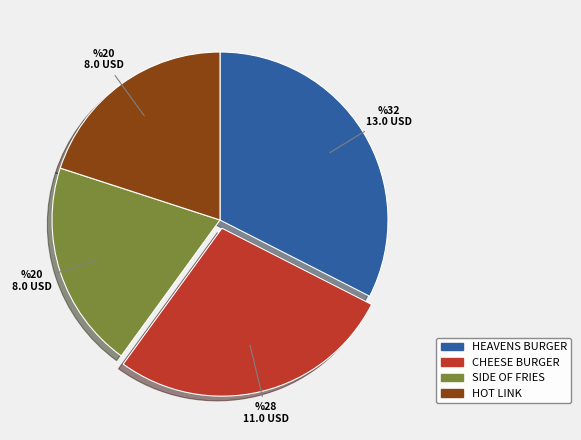

Is the sum of SIDE OF FRIES and HOT LINK greater than half?

No